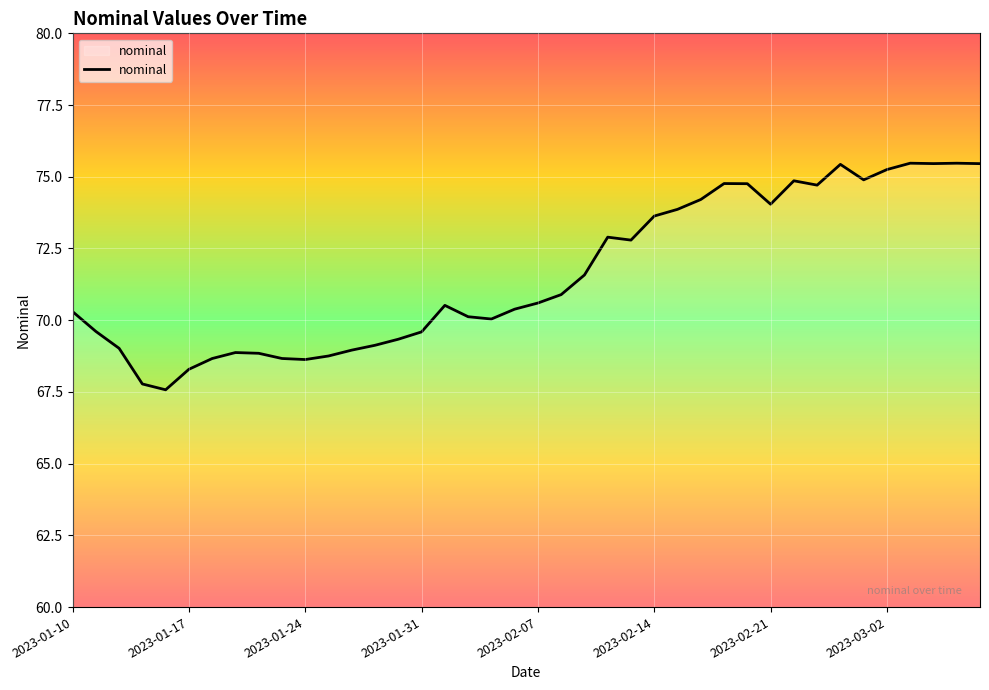

What is the minimum value shown in the chart?

67.6